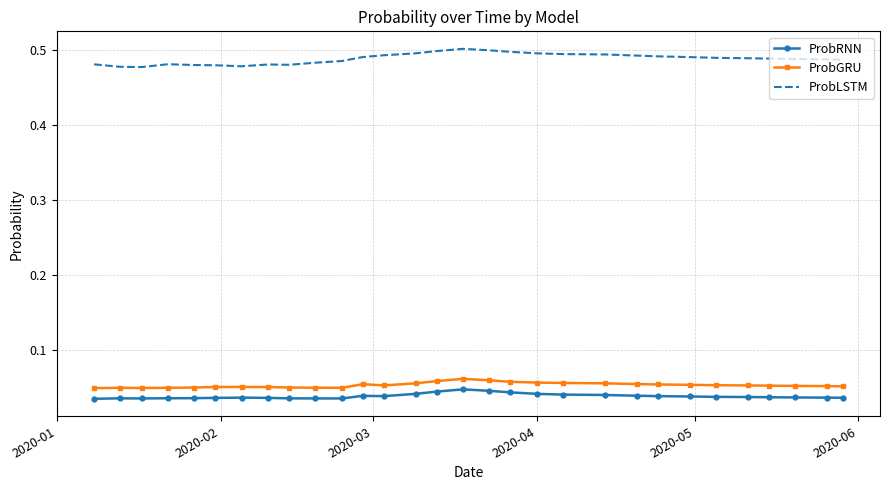

Which series has the largest total across all categories?

ProbLSTM